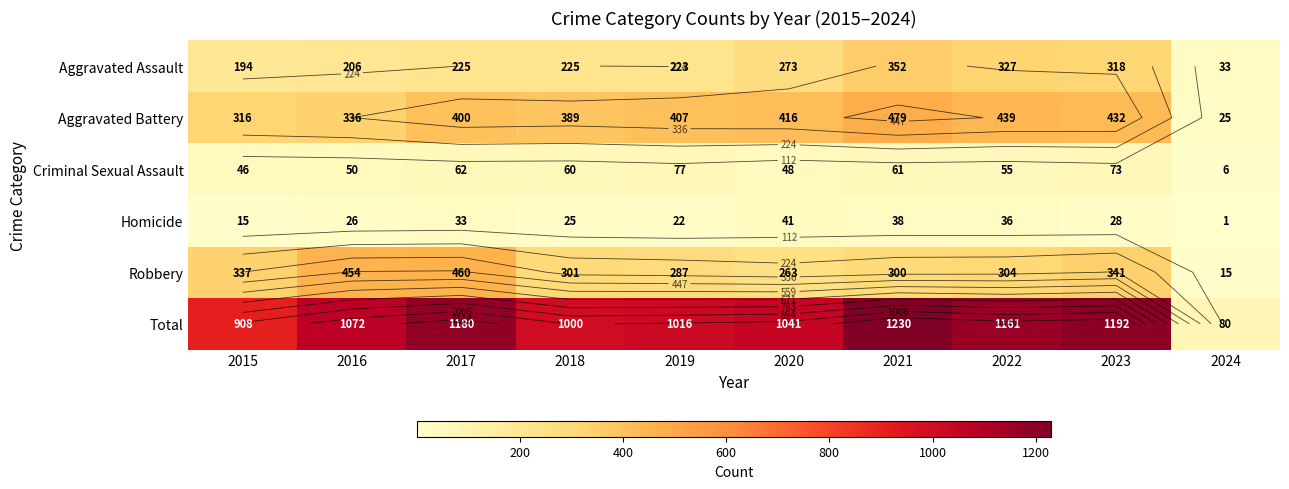

At which label does Aggravated Assault reach its minimum?

2024